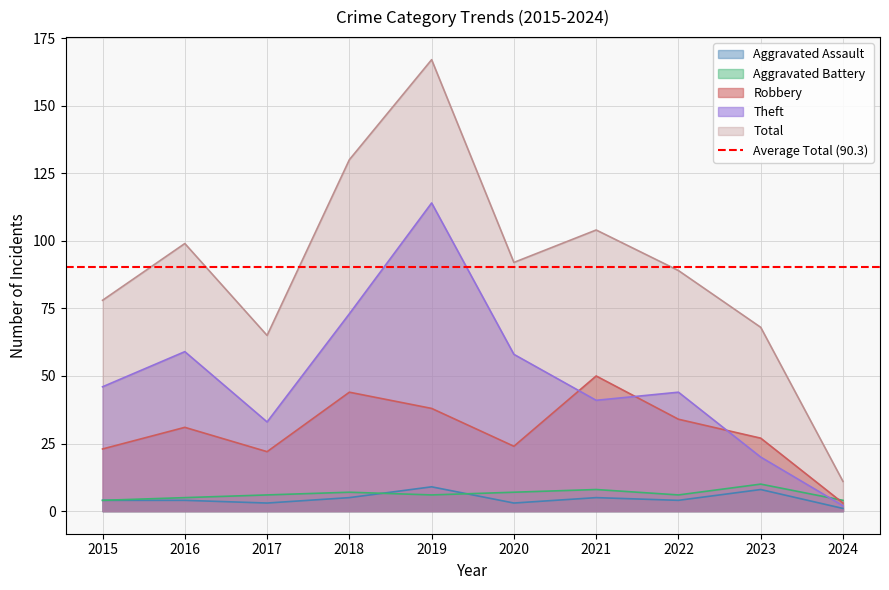

At which category does the chart reach its peak across all series?

2019